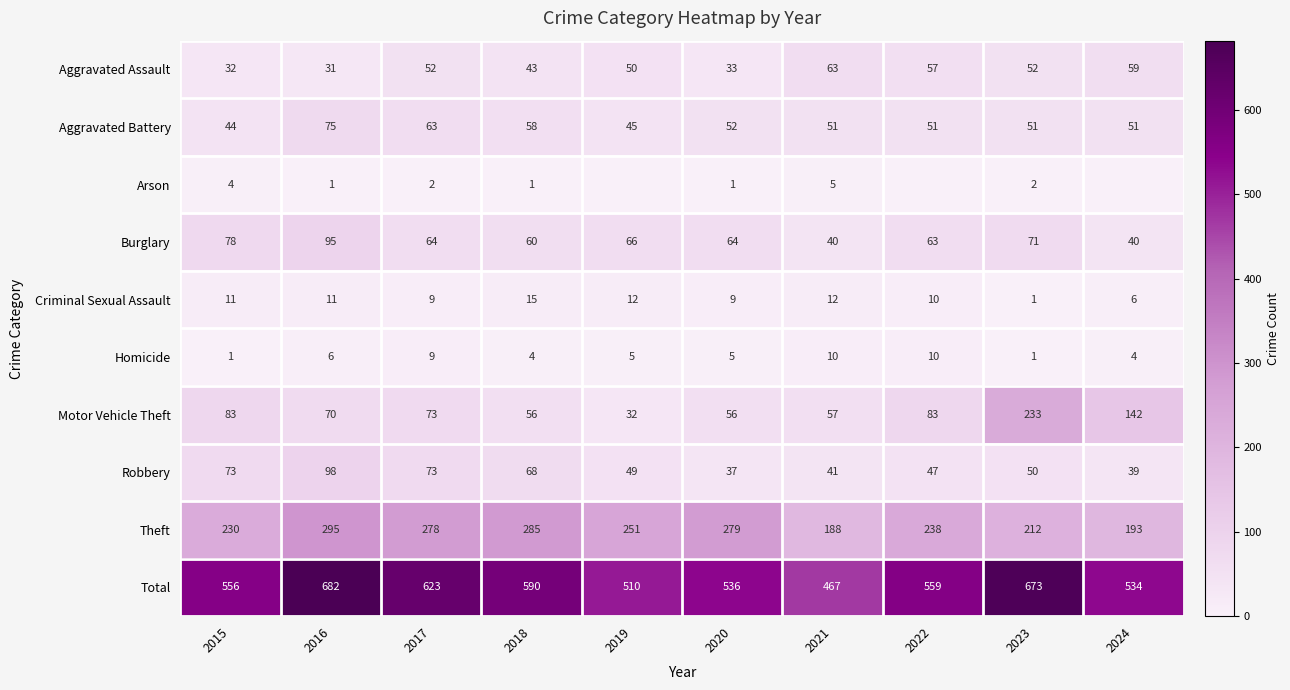

What is the maximum value for Criminal Sexual Assault?

15